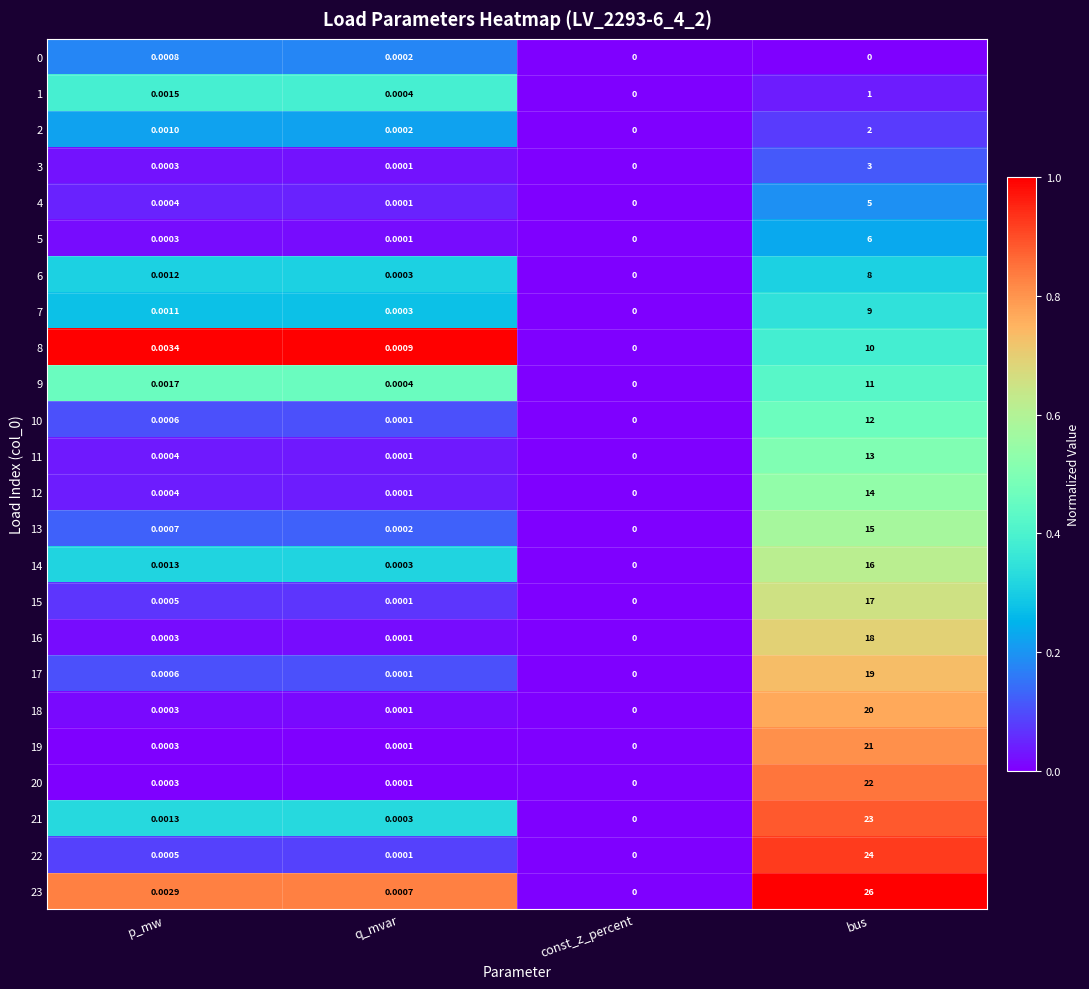

At which category is the sum across all series the highest?

bus